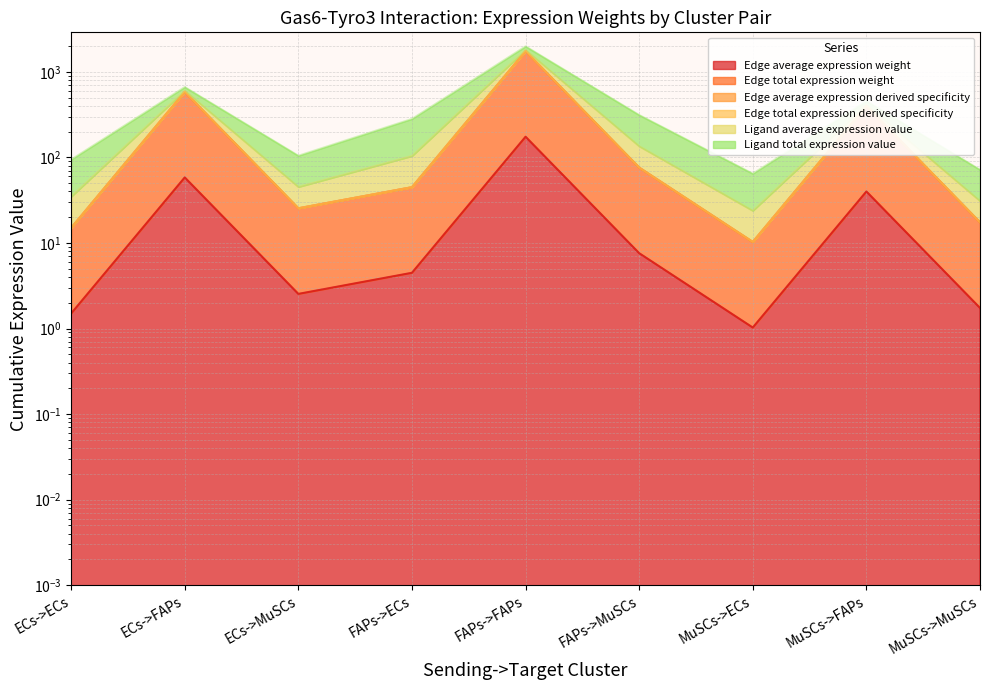

What is the total value across all series at FAPs->MuSCs?

235.4